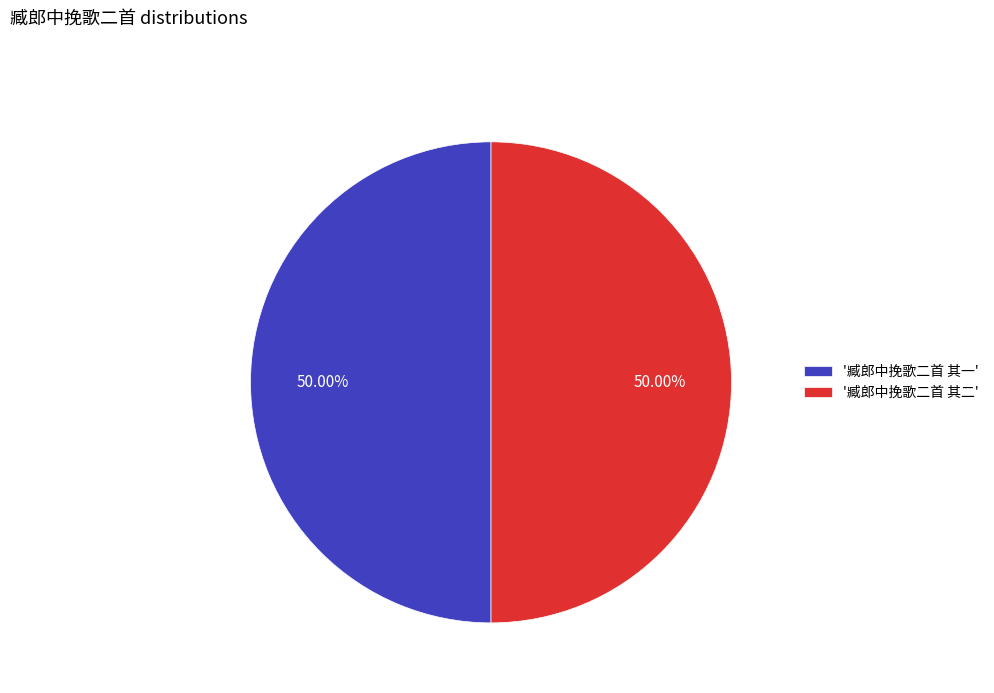

Approximately how many times larger is the value at '臧郎中挽歌二首 其一' compared to '臧郎中挽歌二首 其二'?

1.0